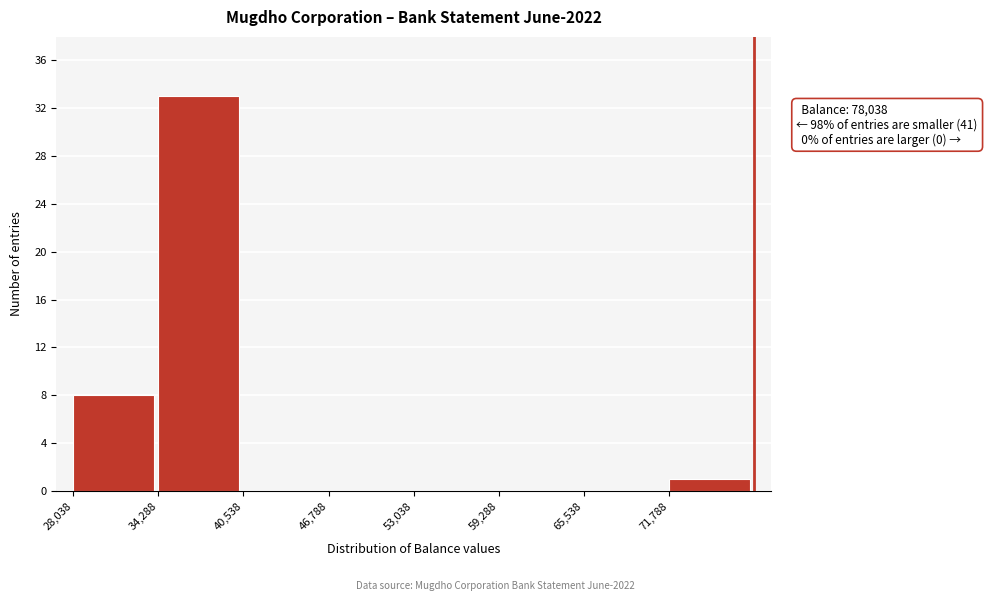

Over which range of the x-axis is the bar tallest?

34000 to 41000